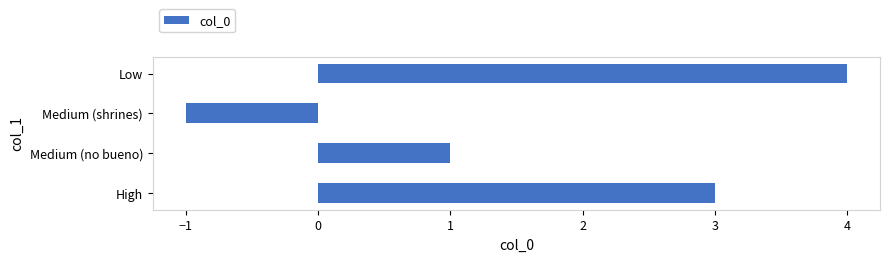

Read the value at High.

3